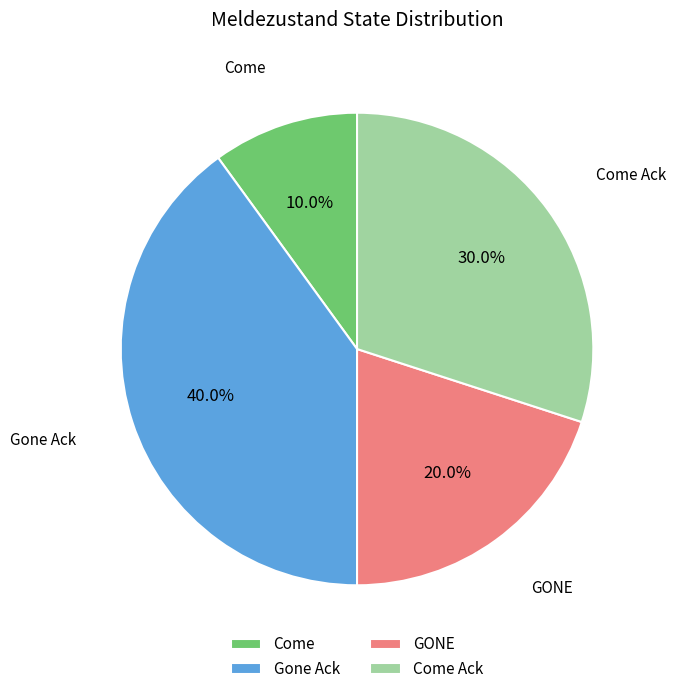

How many segments does this pie chart have?

4